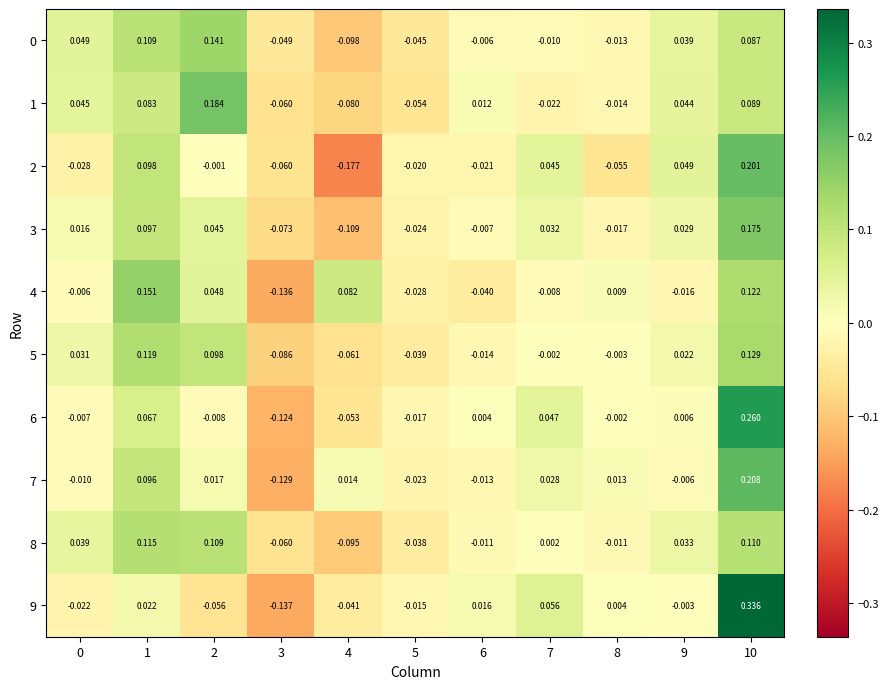

Is the value of 9 at 9 greater than the value of 1 at 2?

No